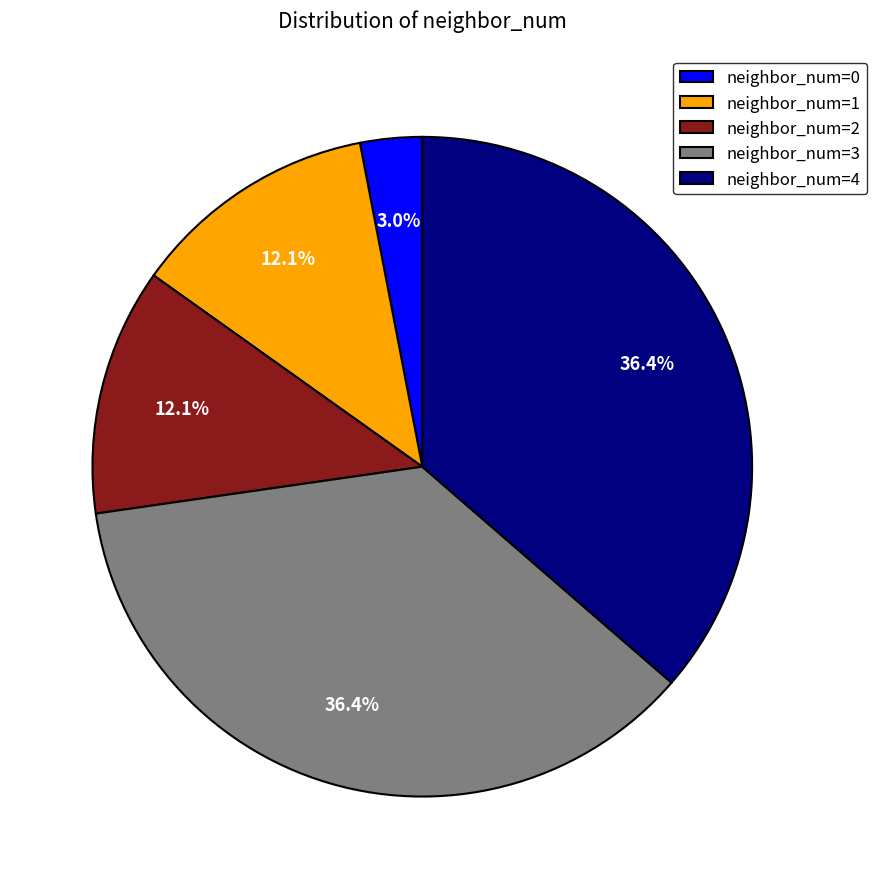

Is there any slice that represents more than half of the pie?

No